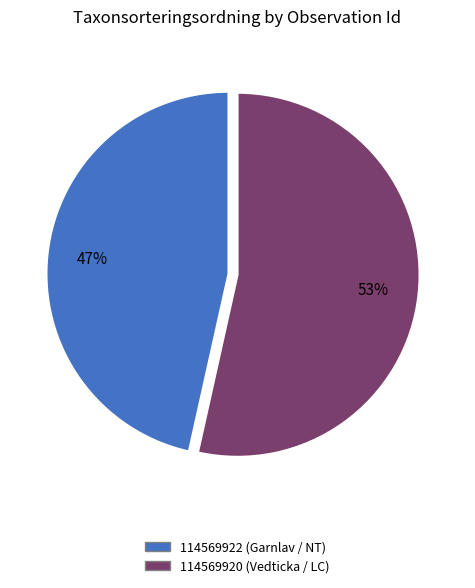

To the nearest percent, what percentage of the pie is 114569920 (Vedticka / LC)?

53%